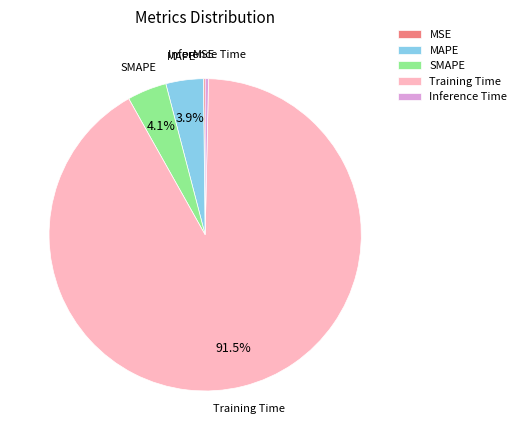

What is the largest slice in the pie chart?

Training Time